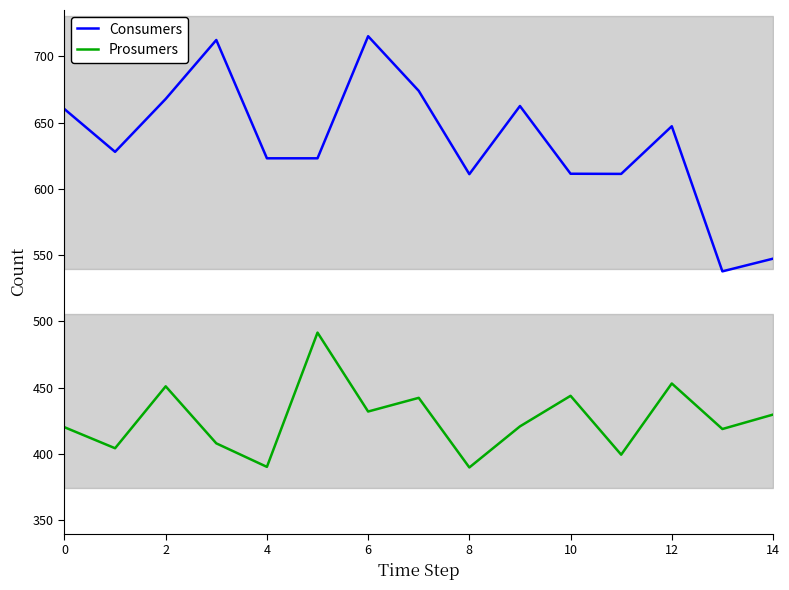

What is the highest value of the Prosumers series?

491.6